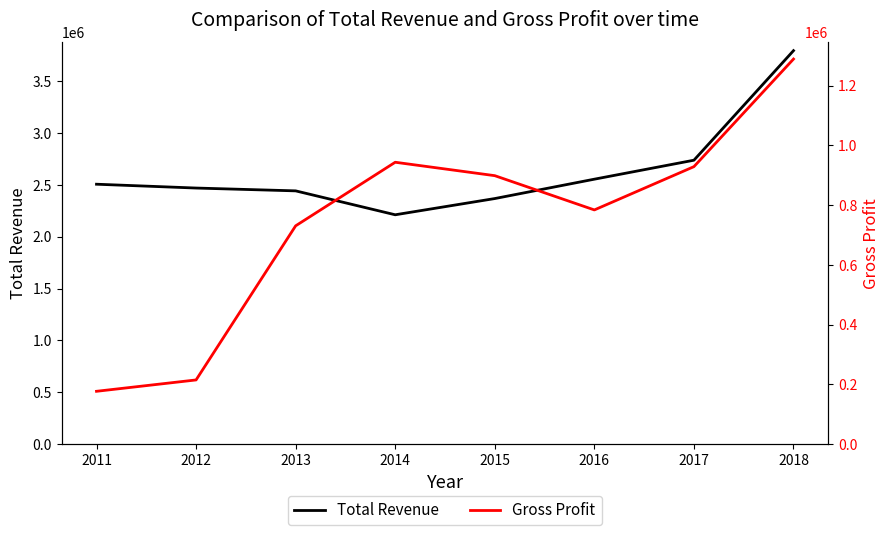

At which label is Gross Profit closest to 732800?

2013